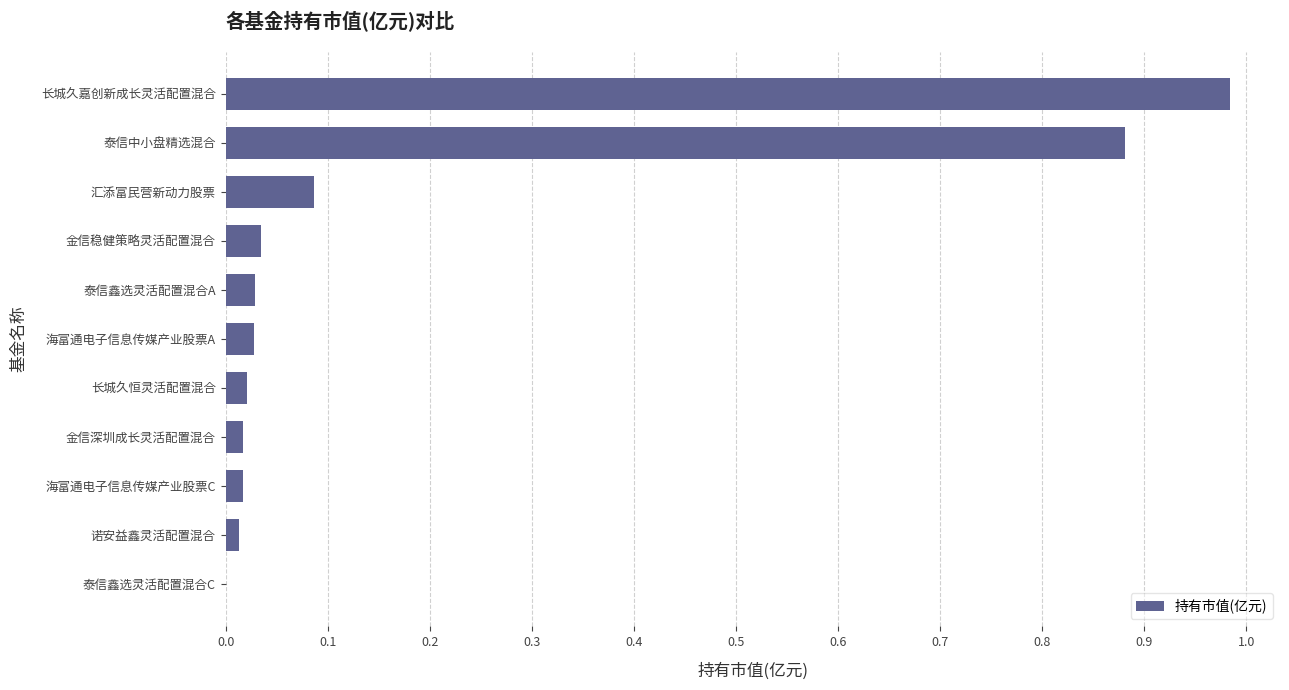

The value at 海富通电子信息传媒产业股票C is 0.0. True or false?

True